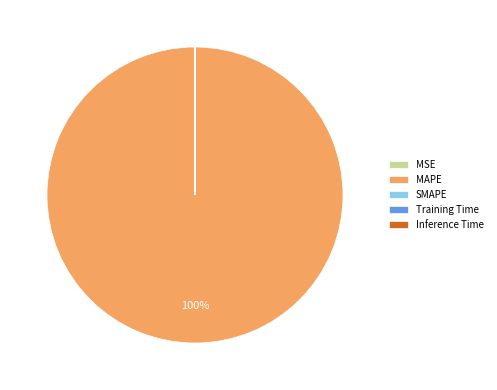

Which category has the biggest portion of the pie?

MAPE